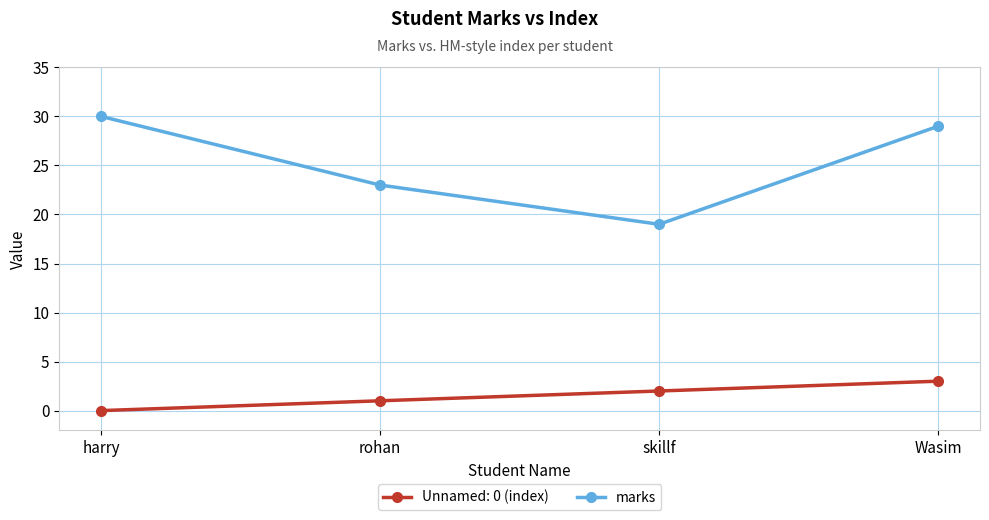

Is it true that marks equals 19 at skillf?

True